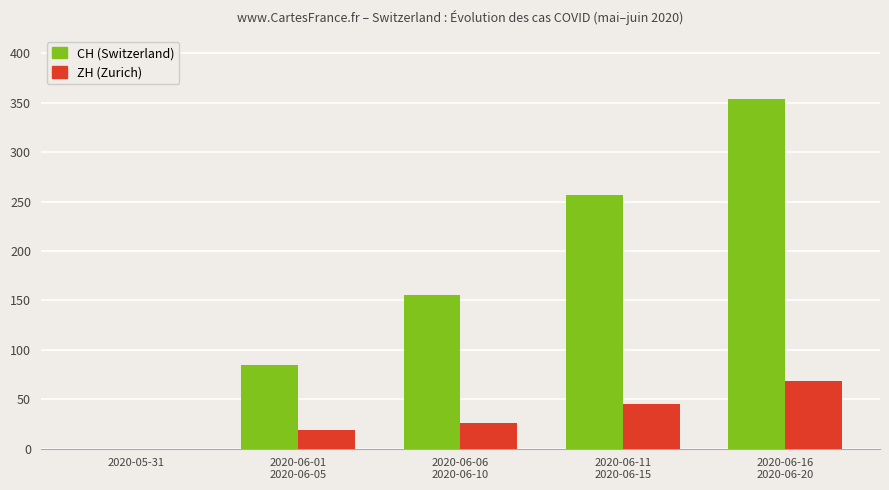

What is the greatest value displayed?

354